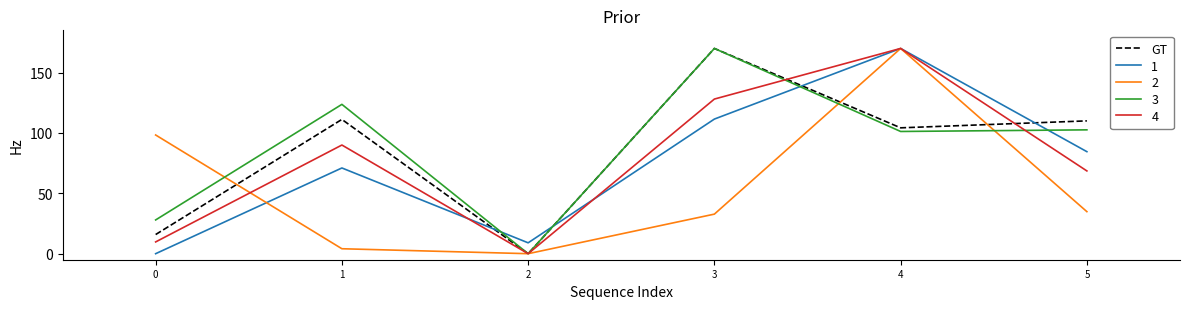

Does the chart have visible grid lines?

No